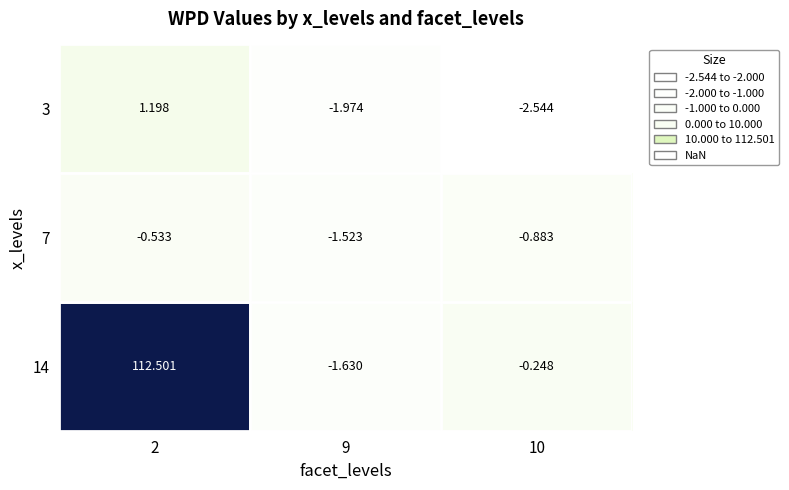

Is the value of 14 at 2 greater than the value of 3 at 9?

Yes